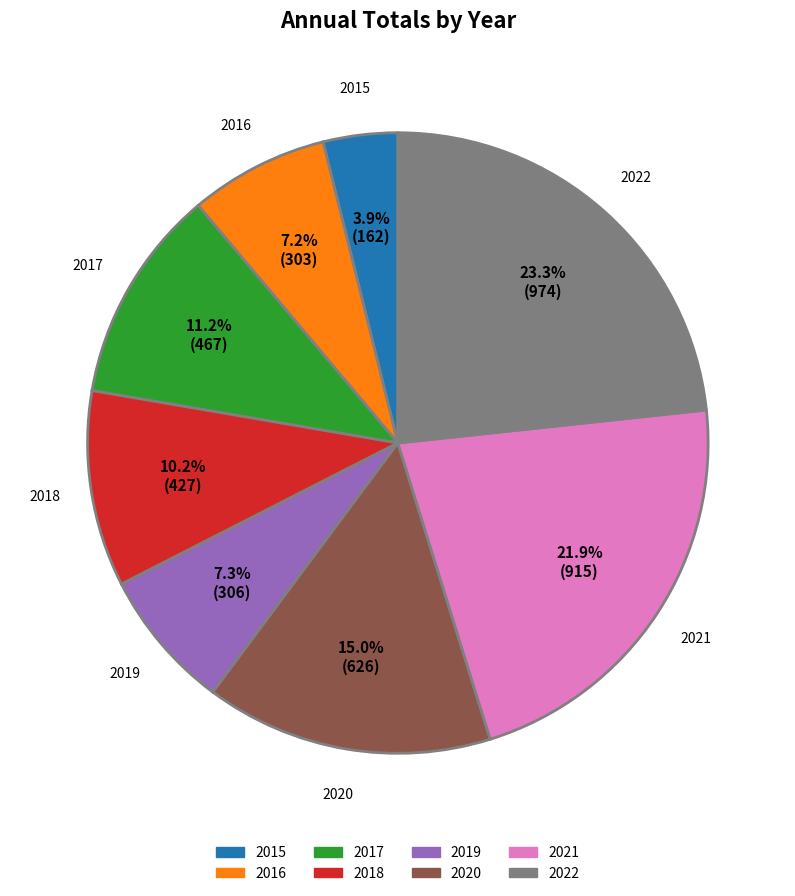

What is the total percentage of 2015 and 2022?

27.2%